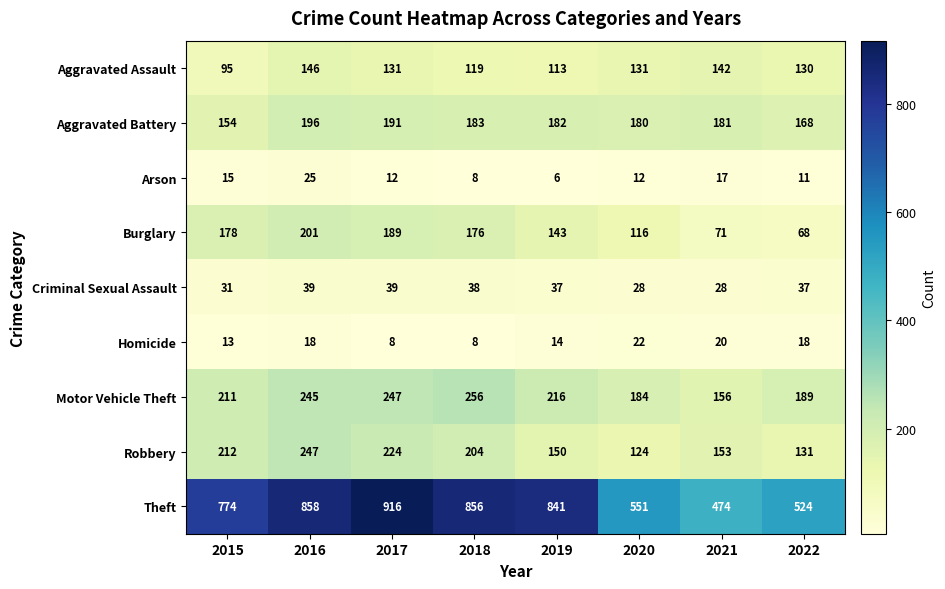

What is the highest value of the Homicide series?

22